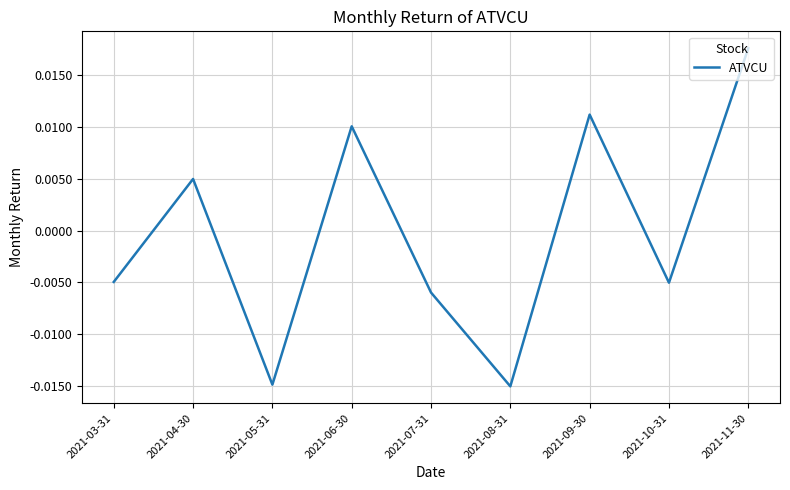

Does the chart display data point markers on the line(s)?

No